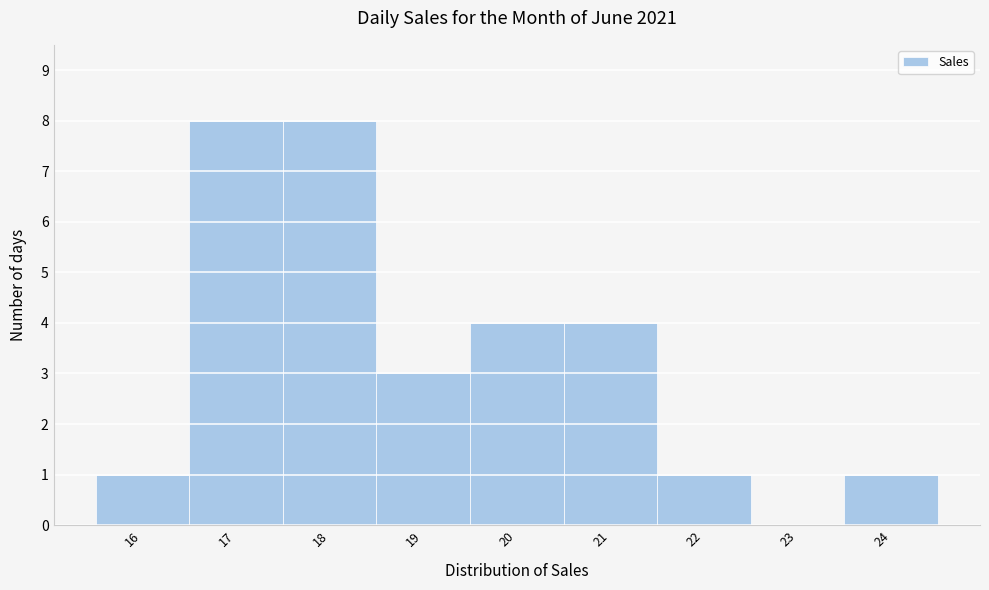

Reading left to right, list every bar in this chart as the range it spans on the x-axis followed by its height. The values are not printed on the chart, so give them approximately, as read against the axis.

15.5 to 16.5: 1
16.5 to 17.5: 8
17.5 to 18.5: 8
18.5 to 19.5: 3
19.5 to 20.5: 4
20.5 to 21.5: 4
21.5 to 22.5: 1
22.5 to 23.5: 0
23.5 to 24.5: 1